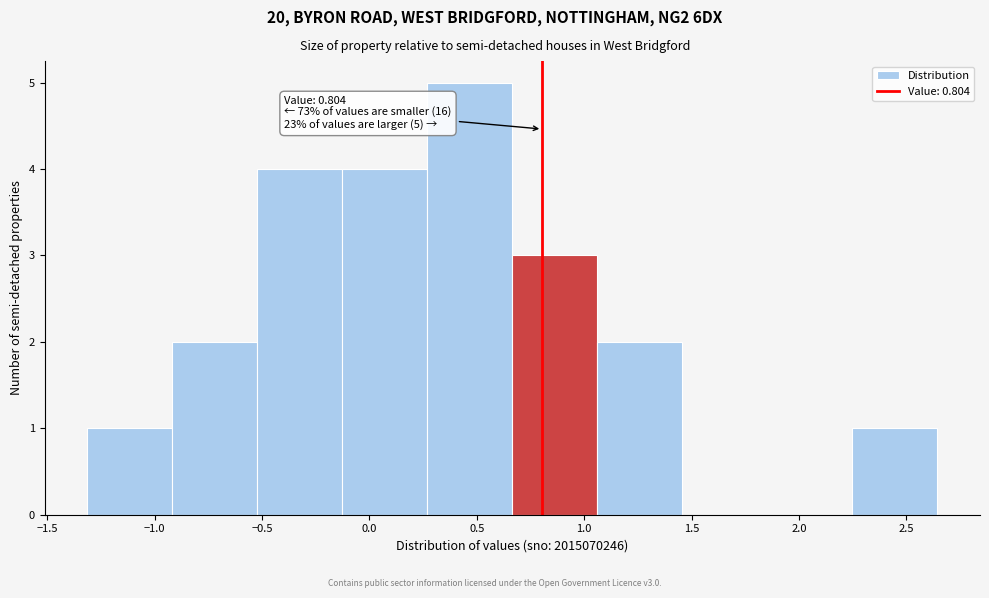

Which range on the x-axis has the tallest bar?

0.25 to 0.65